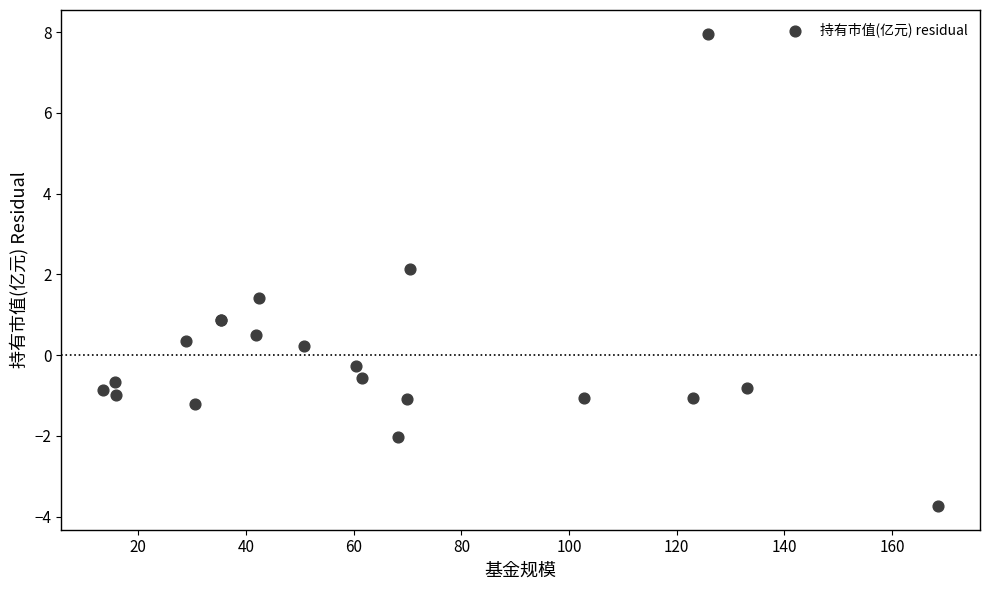

What Y value in the scatter plot is closest to 2?

2.1